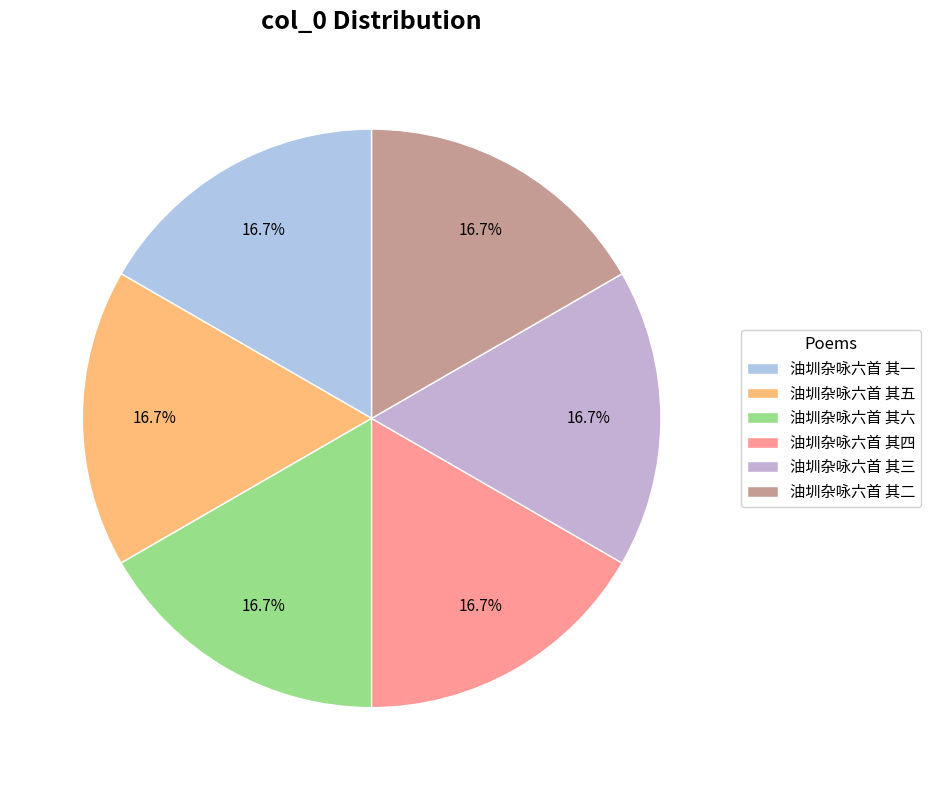

True or false: 油圳杂咏六首 其一 accounts for 27% of the total.

False